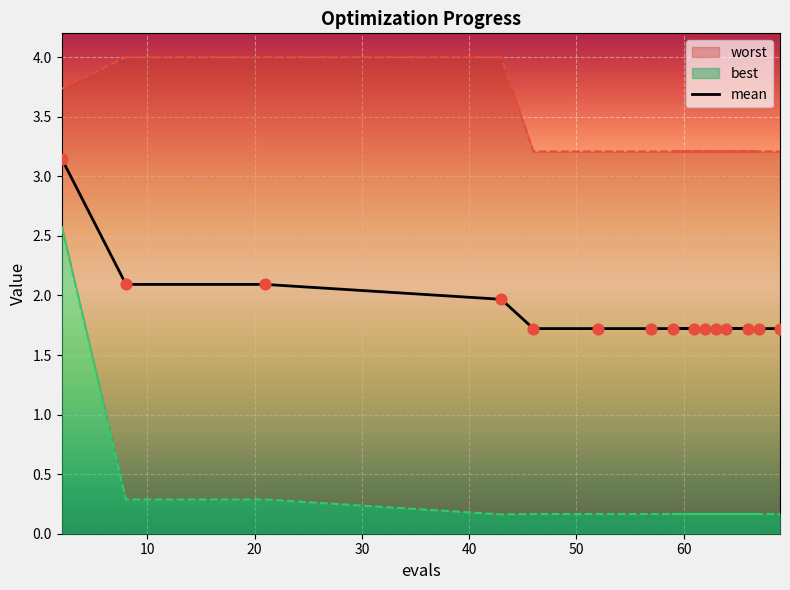

At how many categories does at least one series exceed 0?

15